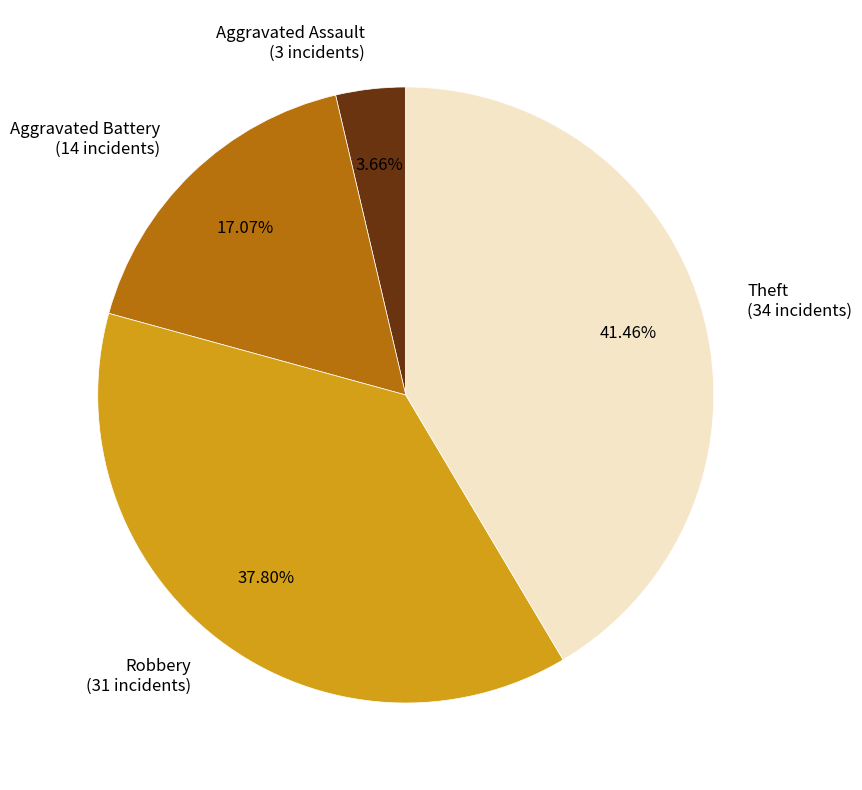

How many slices are in this pie chart?

4